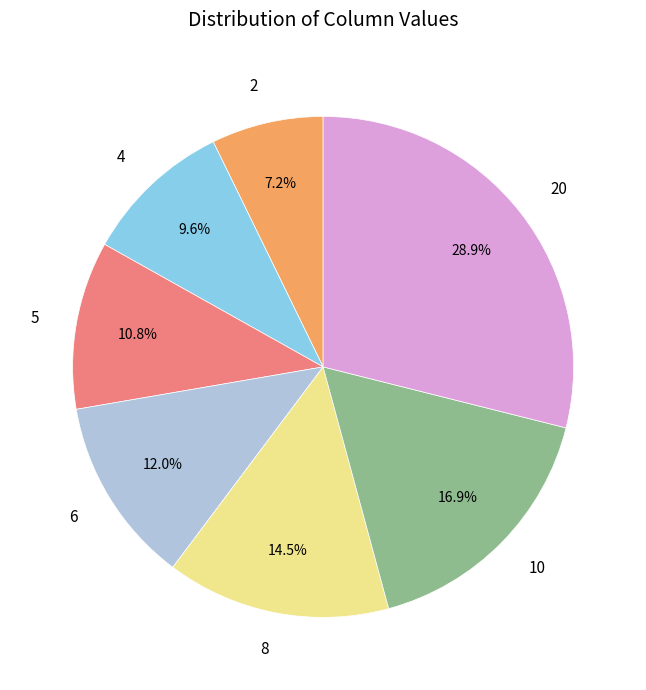

Do 6 and 8 together represent more than half of the pie?

No